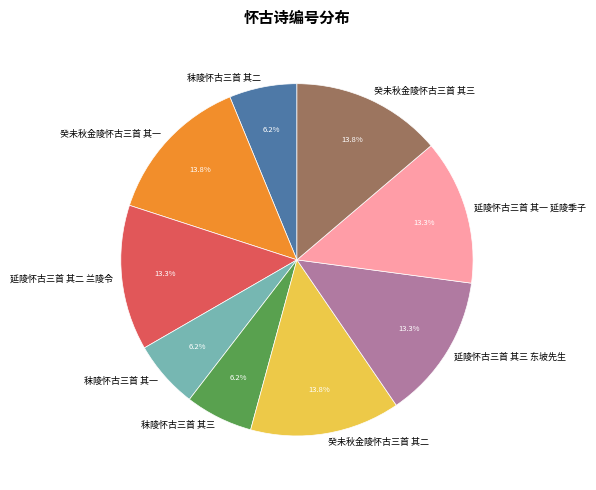

Is it true that 延陵怀古三首 其三 东坡先生 is 28% of the pie?

False